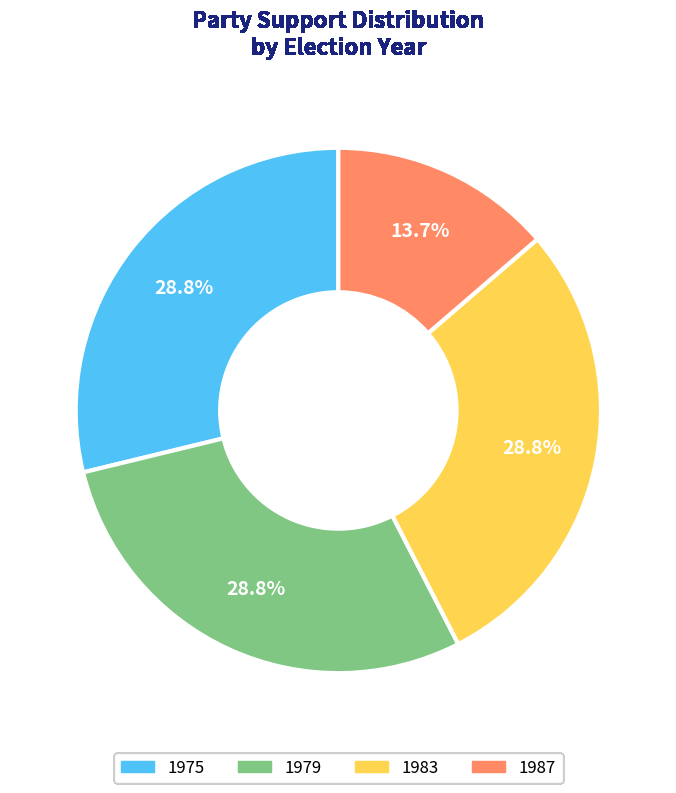

To the nearest percent, what is the average slice percentage?

25%